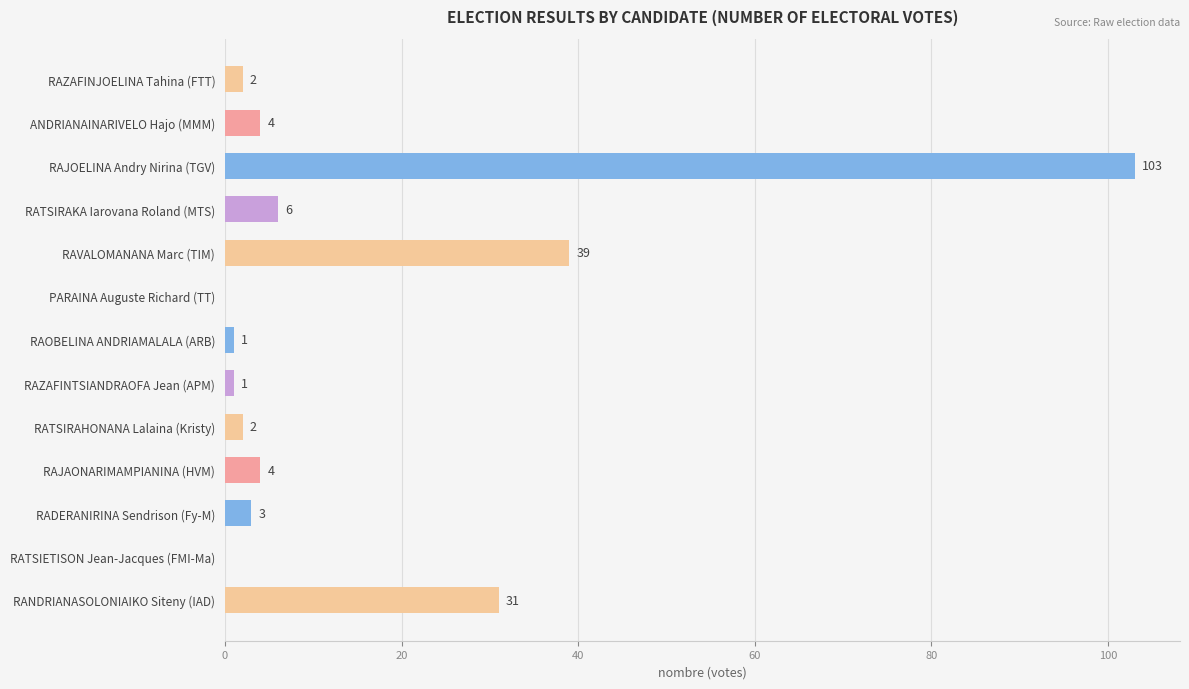

The chart shows a value of 0 at PARAINA Auguste Richard (TT). True or false?

True